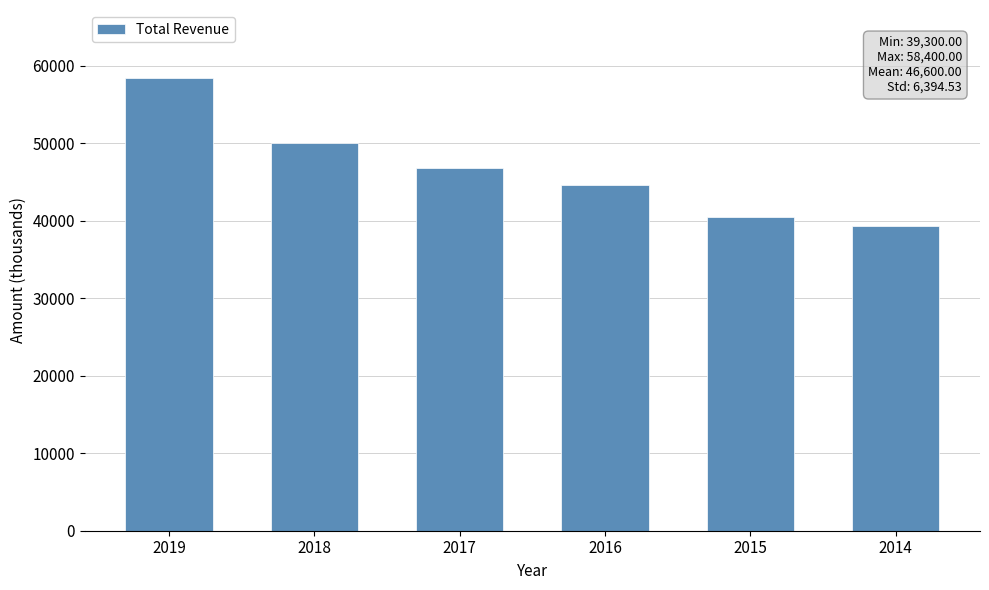

What is the value of the 6th bar from the left?

39300